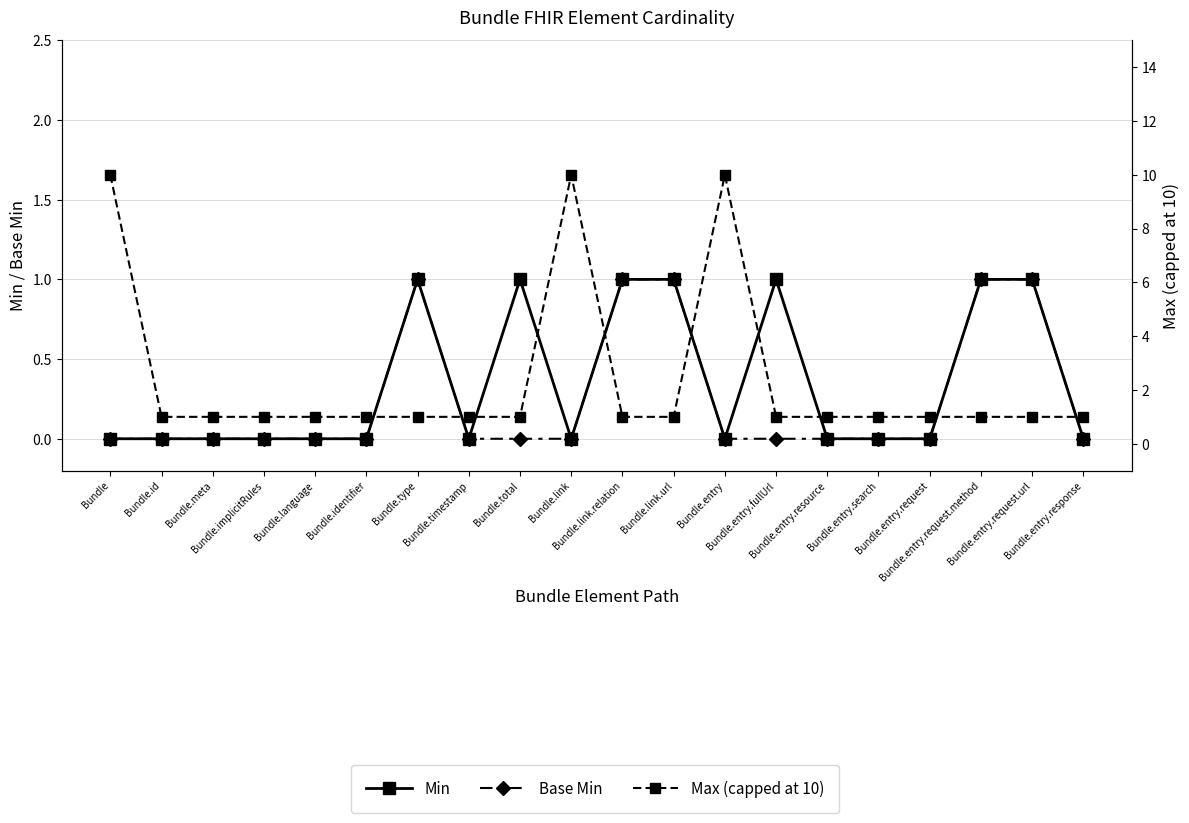

At which category is the sum across all series the highest?

Bundle